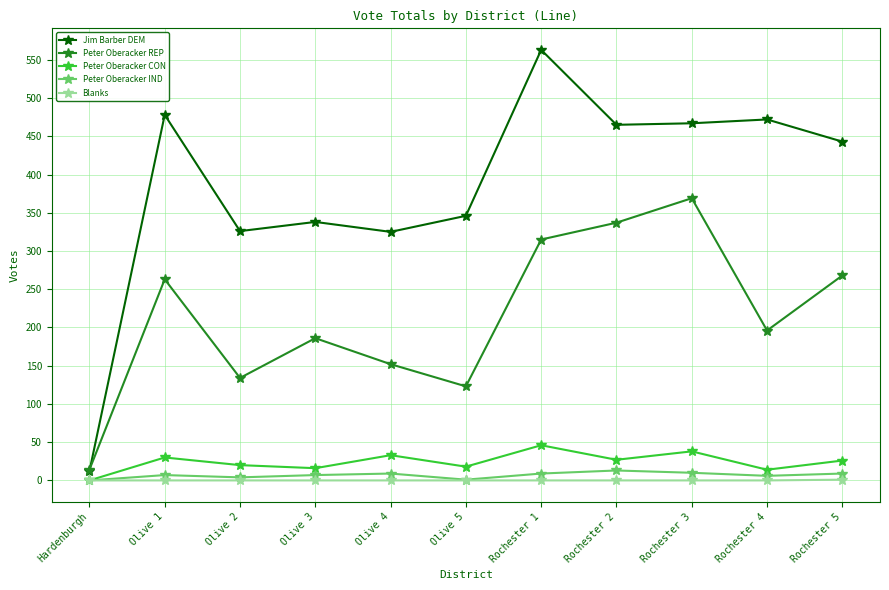

What is the maximum value shown in the chart?

563